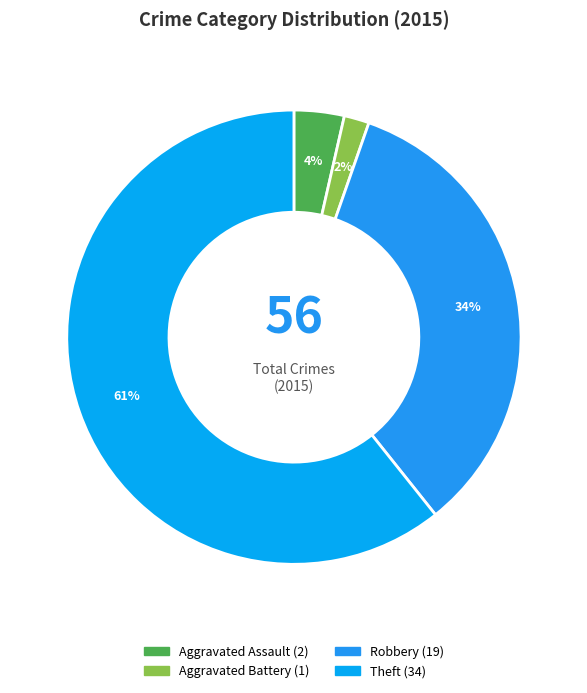

Which slice represents more than half of the pie?

Theft